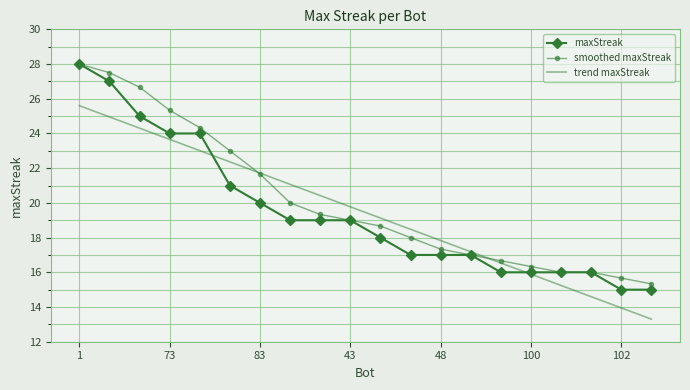

What is the smallest value displayed?

13.3